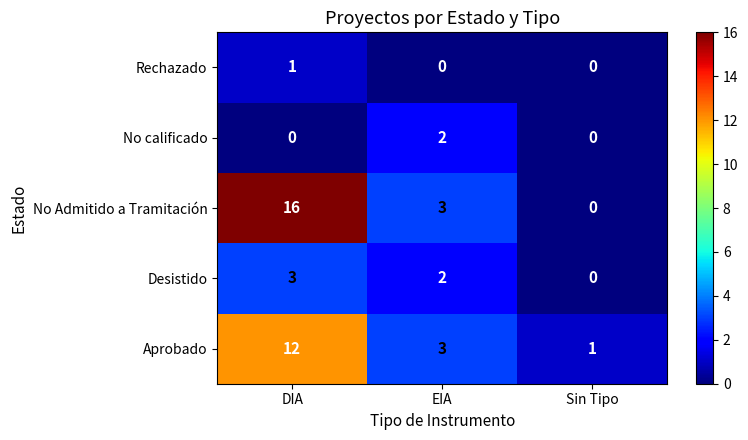

Where does the Desistido series first go above 2?

DIA